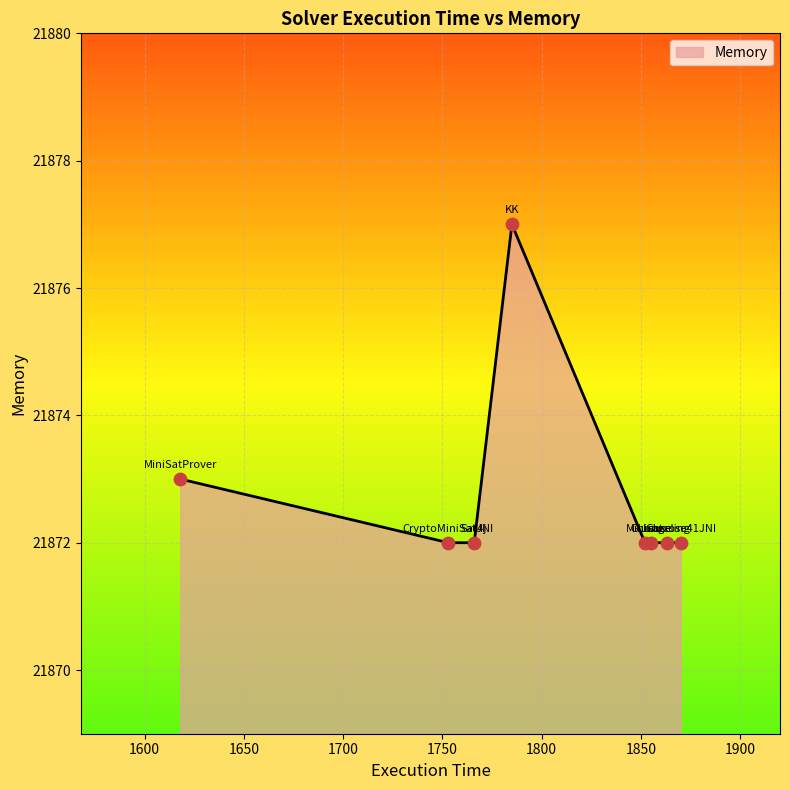

True or false: the data has more than 0 interior local peaks.

True